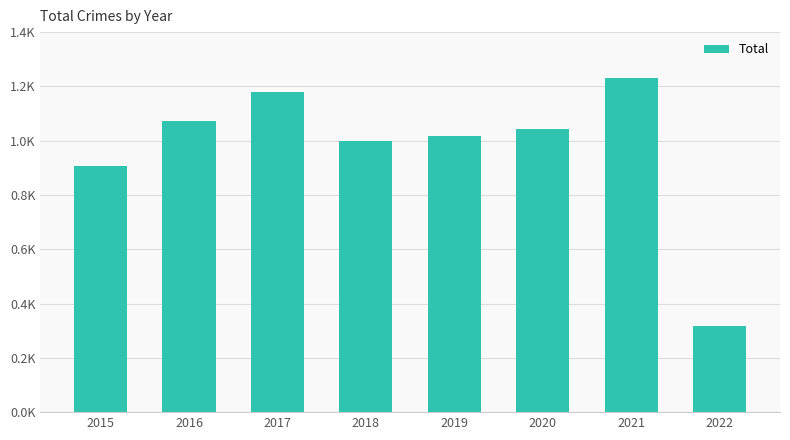

Read the value at 2021.

1231